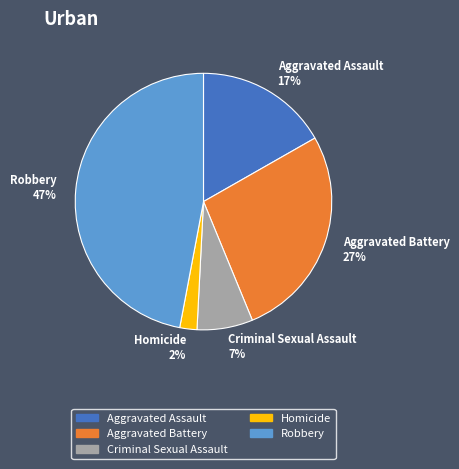

Is it true that Aggravated Battery is 42% of the pie?

False